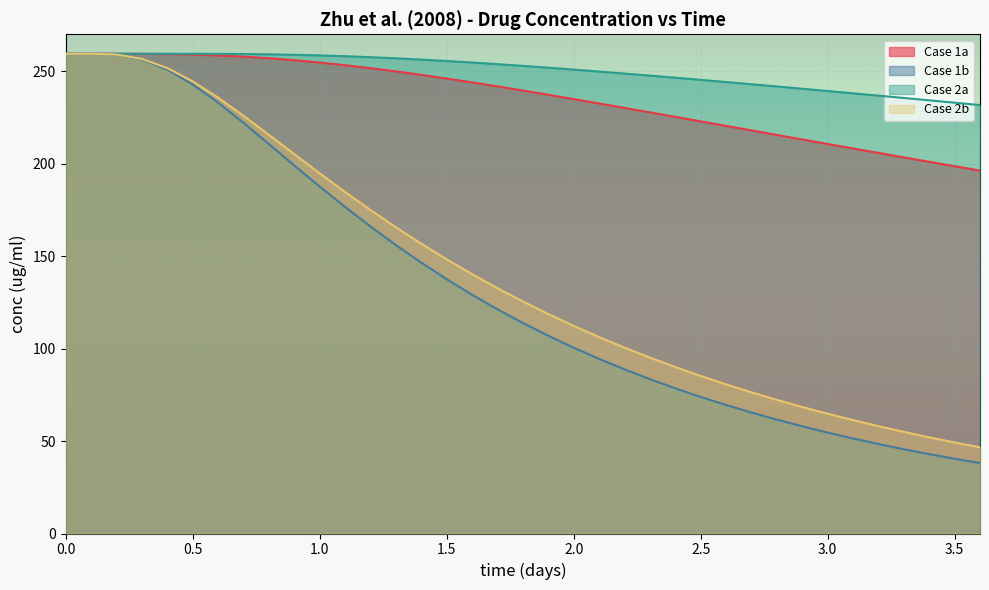

Which series has the largest total across all categories?

Case 2a